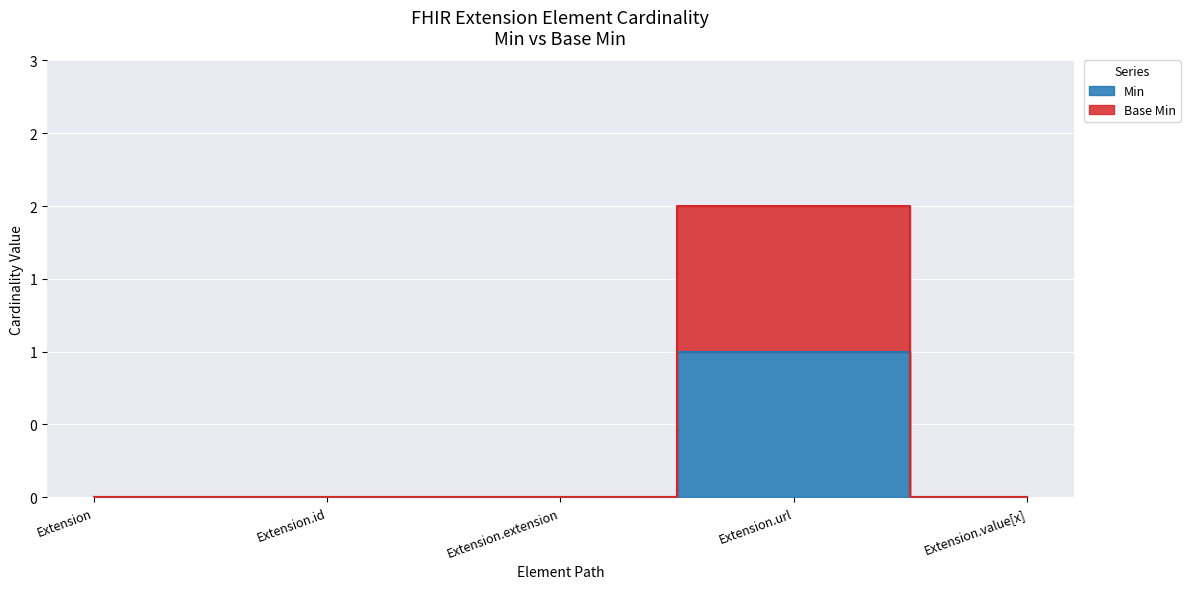

Where is the first local maximum for Min?

Extension.url